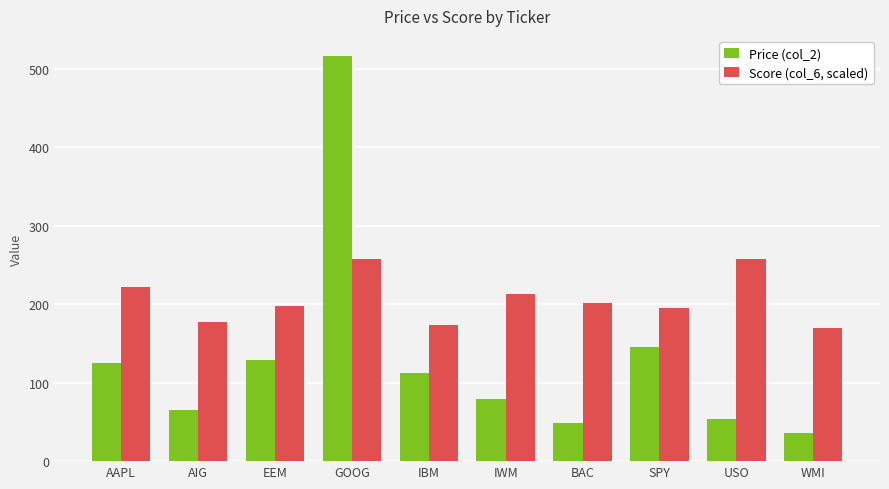

At which category does the chart reach its minimum across all series?

WMI